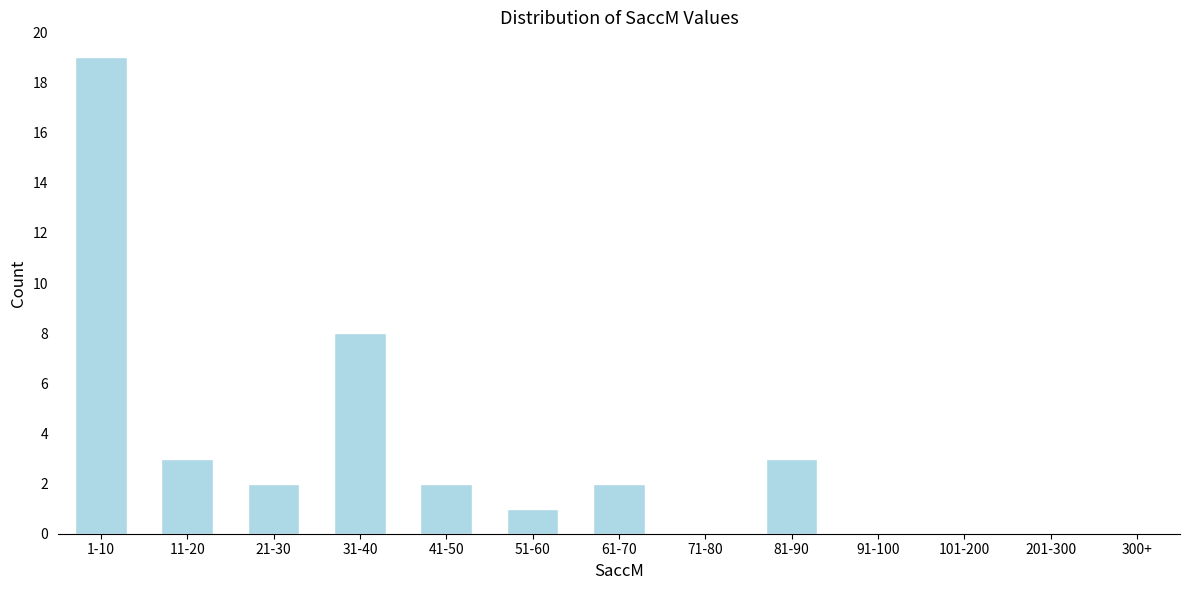

Reading left to right, extract all data points from this chart.

1-10=19	11-20=3	21-30=2	31-40=8	41-50=2	51-60=1	61-70=2	71-80=0	81-90=3	91-100=0